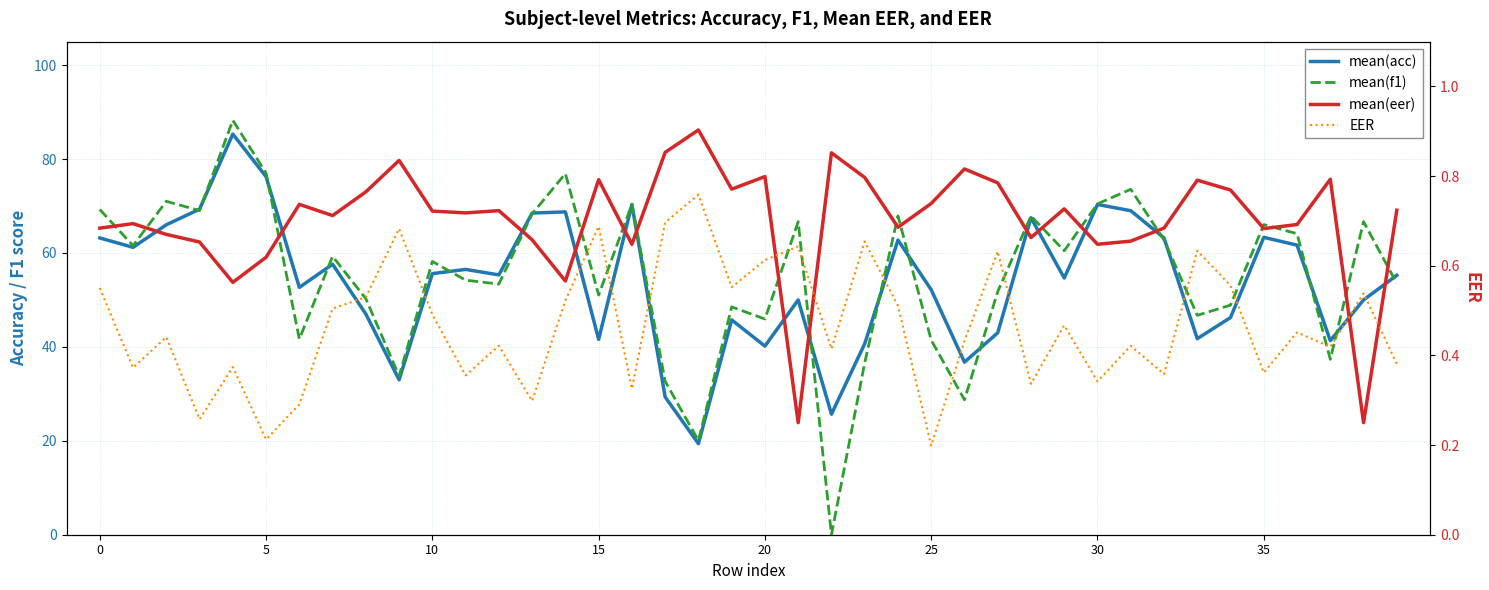

What is the total value across all series at 35?

118.1